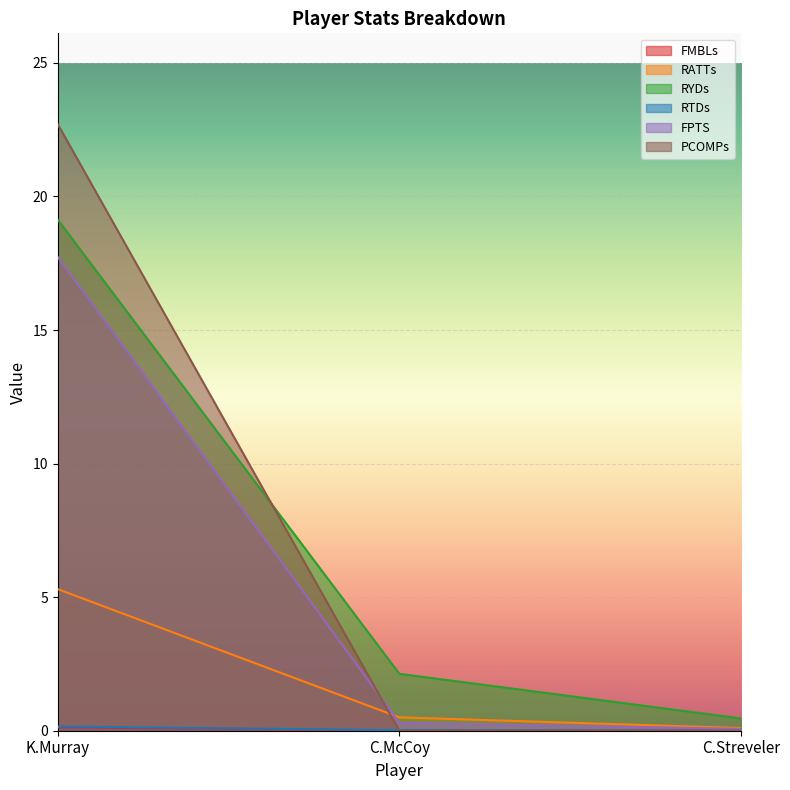

What are all the series names shown in the legend?

FMBLs, RATTs, RYDs, RTDs, FPTS, PCOMPs